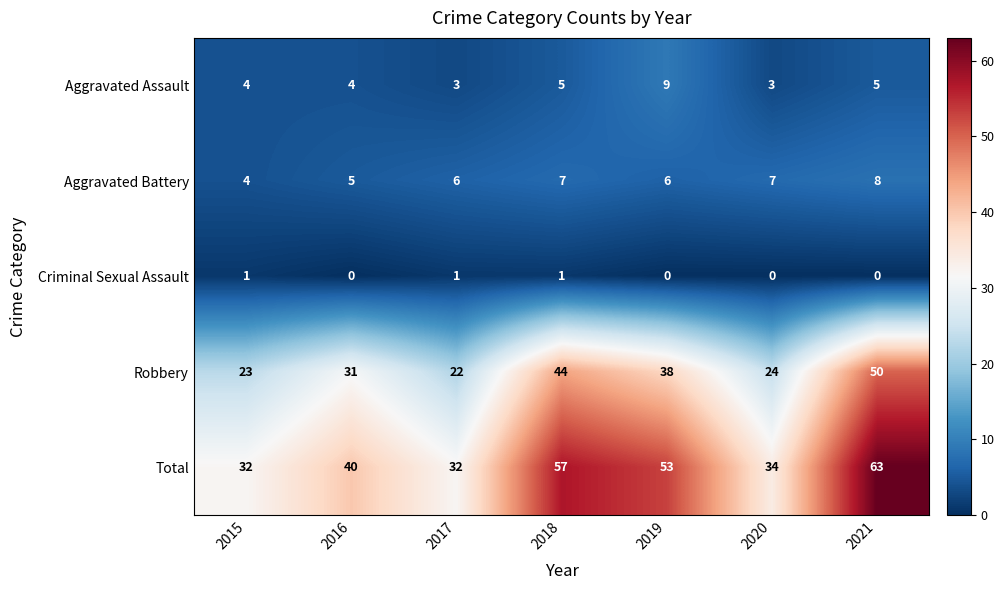

The Robbery series shows 44 at 2018. True or false?

True